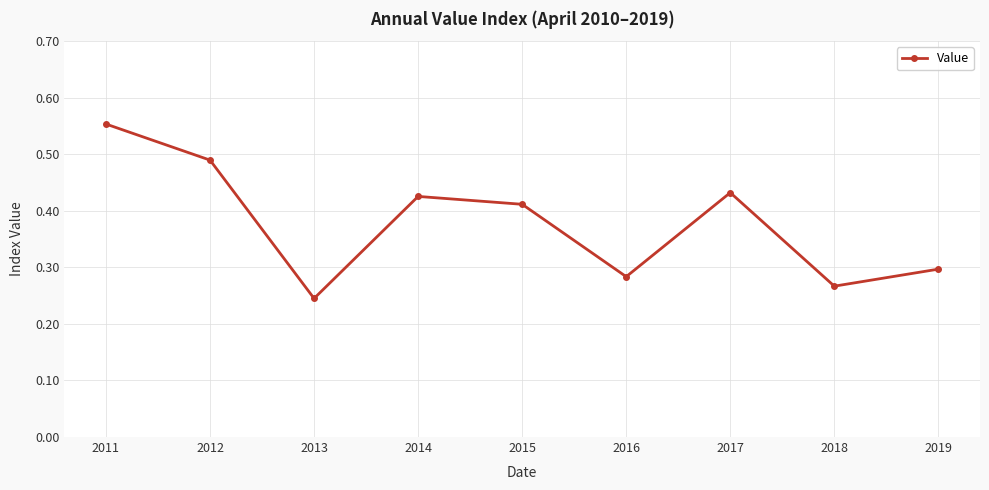

What is the sum of all values?

3.4